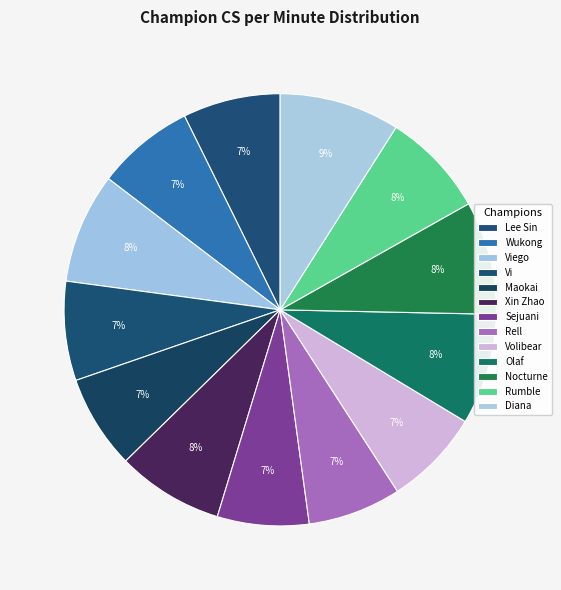

How many slices are in this pie chart?

13